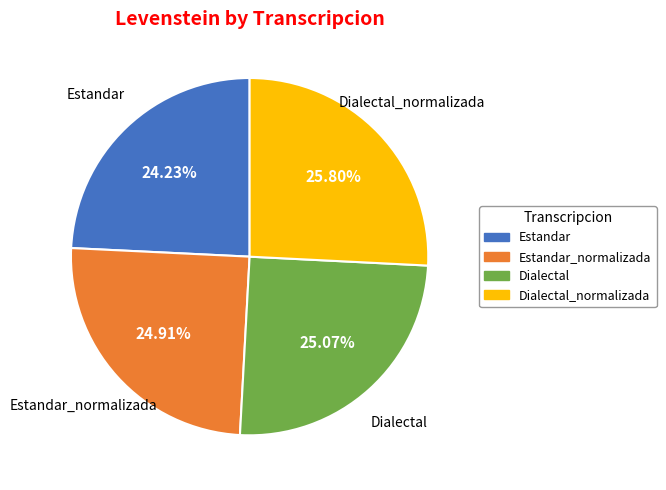

Which has a higher value, Dialectal_normalizada or Estandar?

Dialectal_normalizada